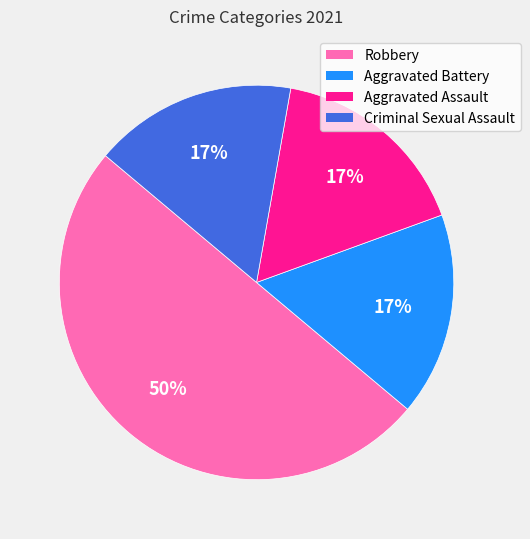

Count the number of slices in the pie.

4